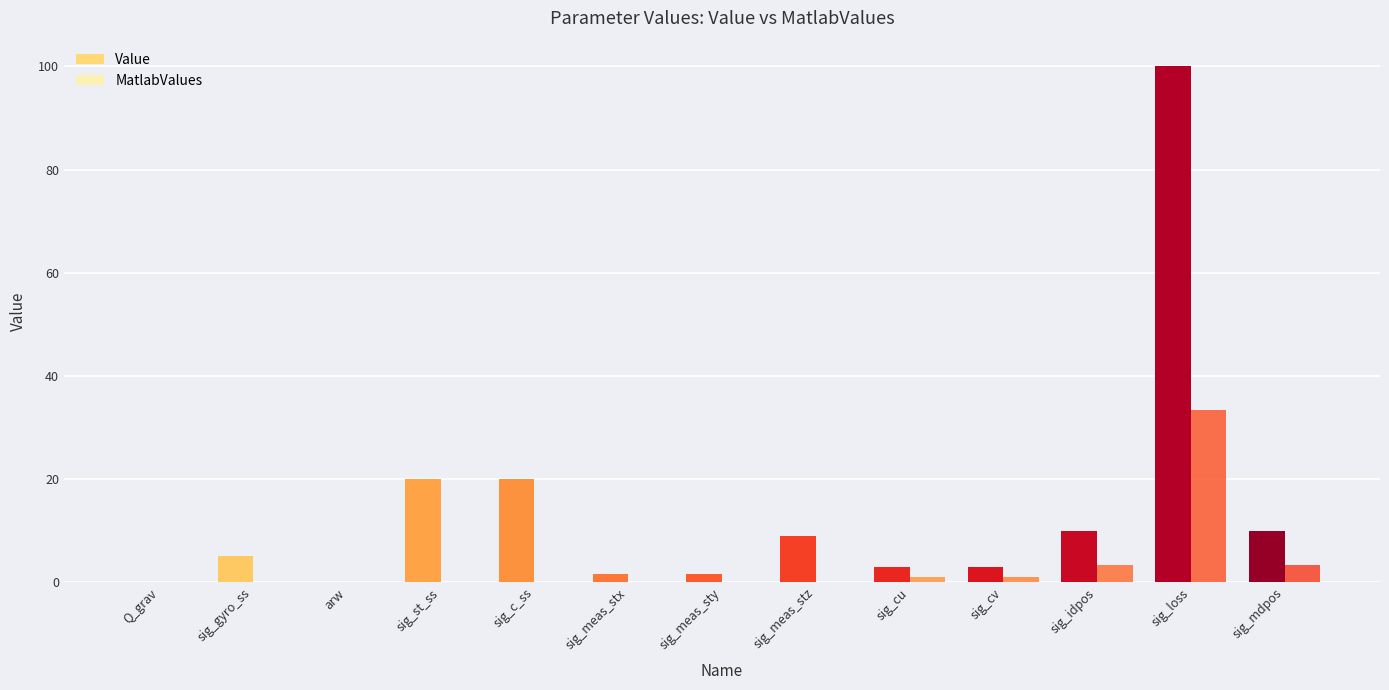

Which series changed the most between sig_c_ss and sig_meas_stx?

Value